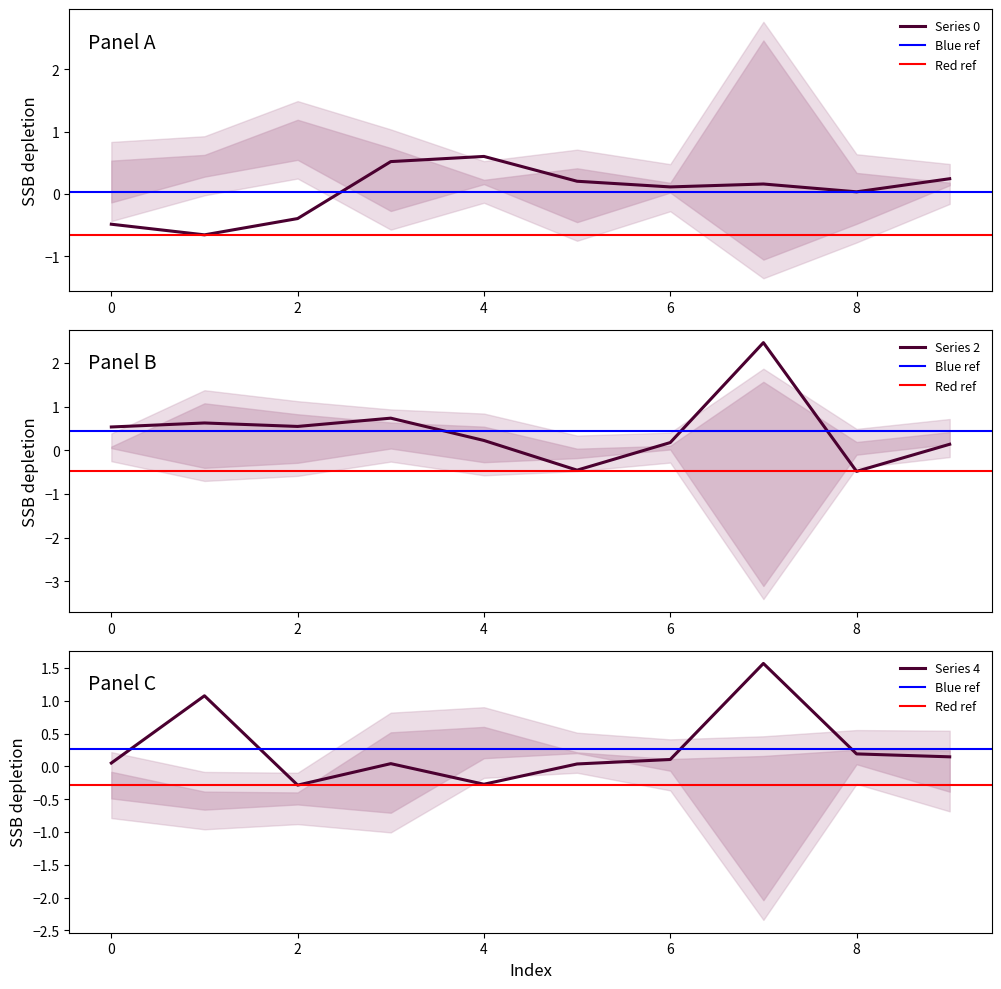

How many interior local valleys does the Series 0 series have?

3